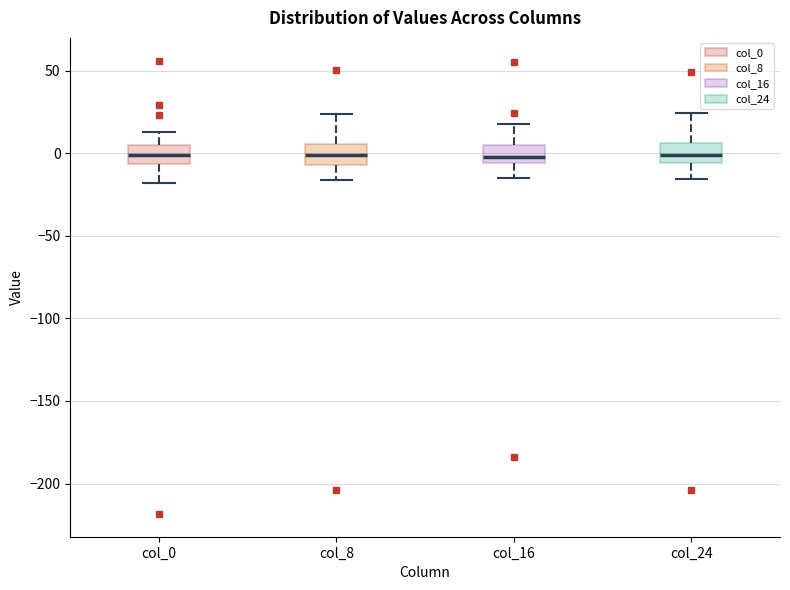

Reading left to right, read every box against the y-axis: the position of its median line, the range the box covers, and the ends of its whiskers. The values are not printed on the chart, so give them approximately, as read against the axis.

col_0: median 0, box -5 to 5, whiskers -20 to 15
col_8: median 0, box -5 to 5, whiskers -15 to 25
col_16: median 0, box -5 to 5, whiskers -15 to 20
col_24: median 0, box -5 to 5, whiskers -15 to 25